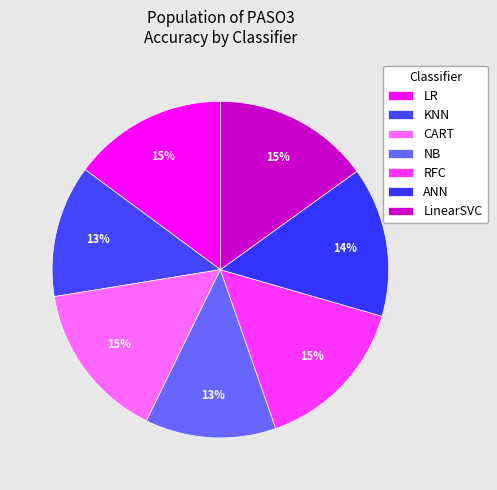

How much of the chart is everything except ANN?

85.6%